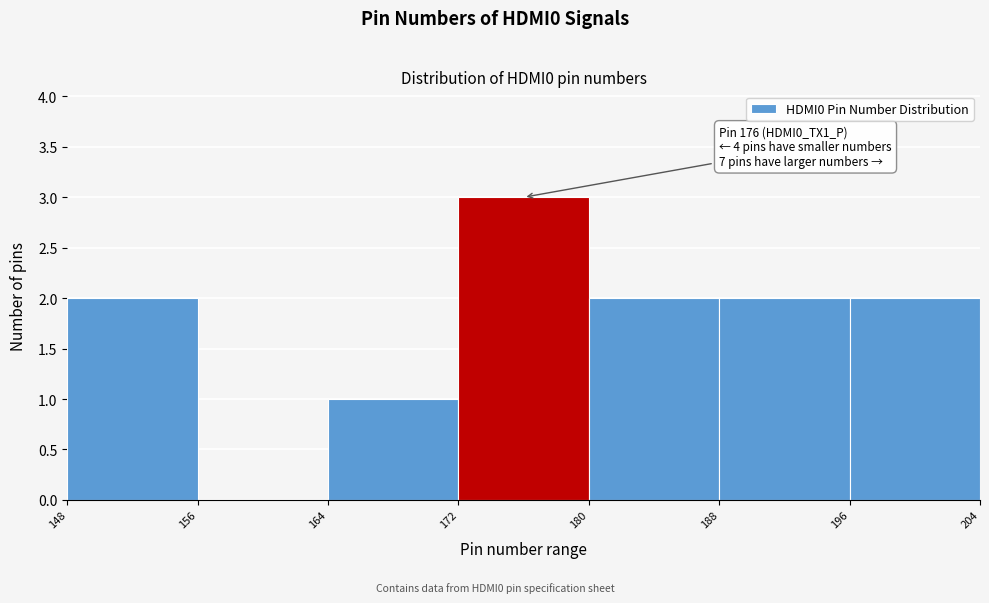

Over which range of the x-axis is the bar tallest?

172 to 180